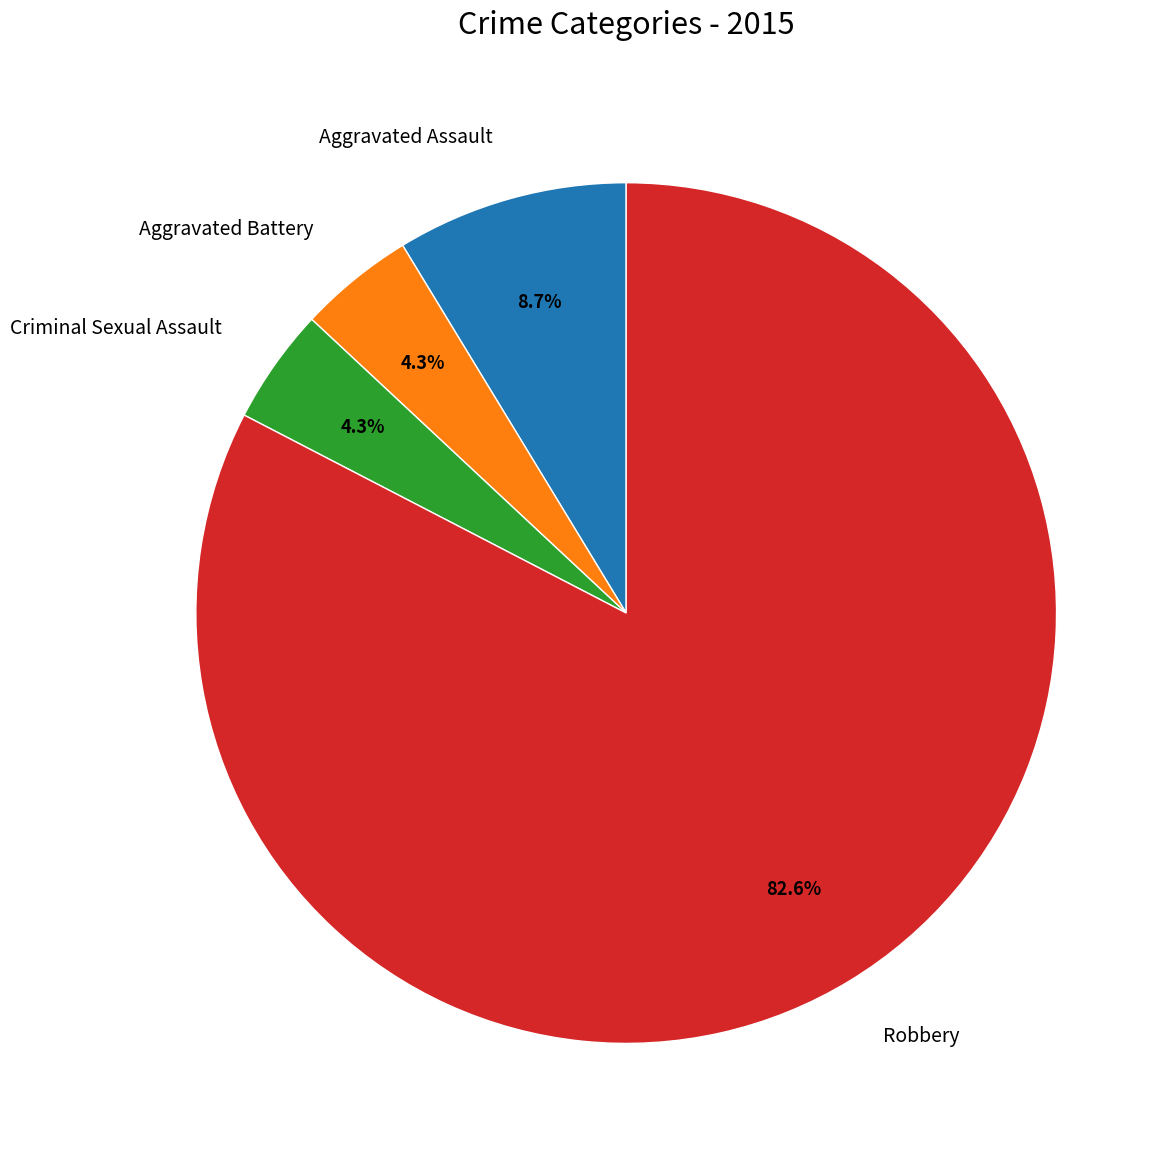

What percentage is the Robbery slice, to the nearest percent?

83%